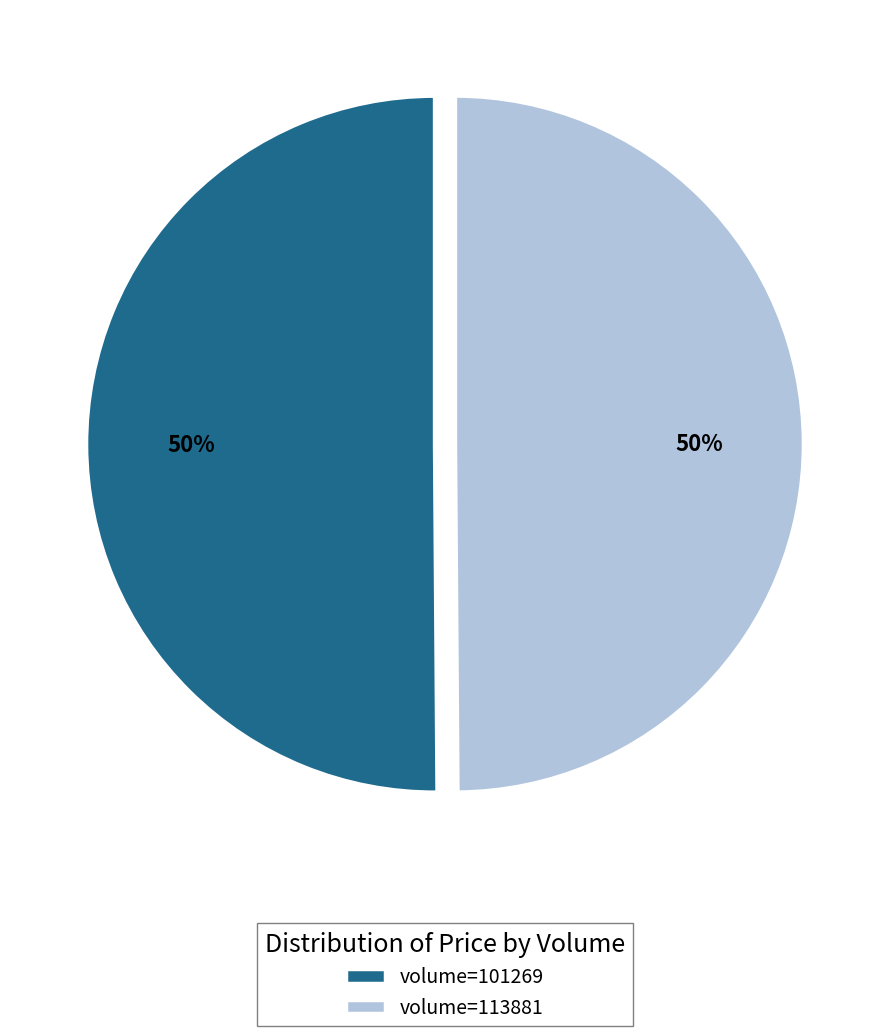

Approximately how many times larger is the value at volume=113881 compared to volume=101269?

1.0